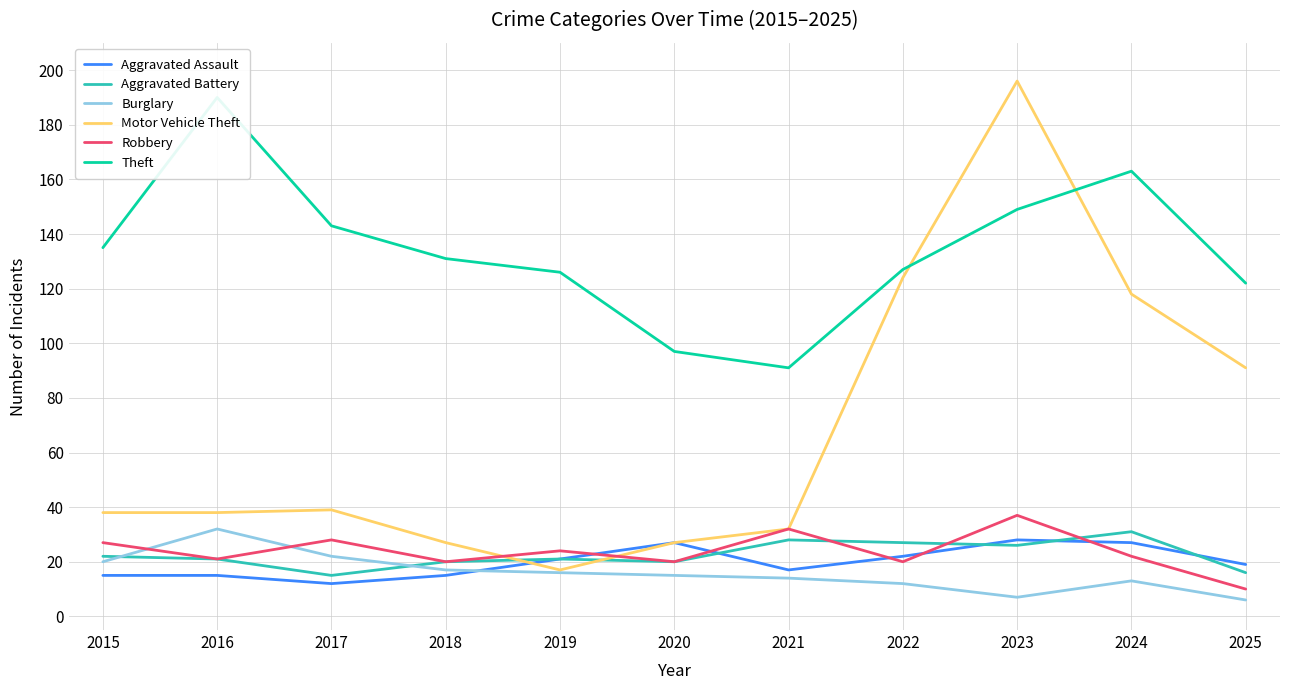

Where does the Burglary series first go above 15?

2015